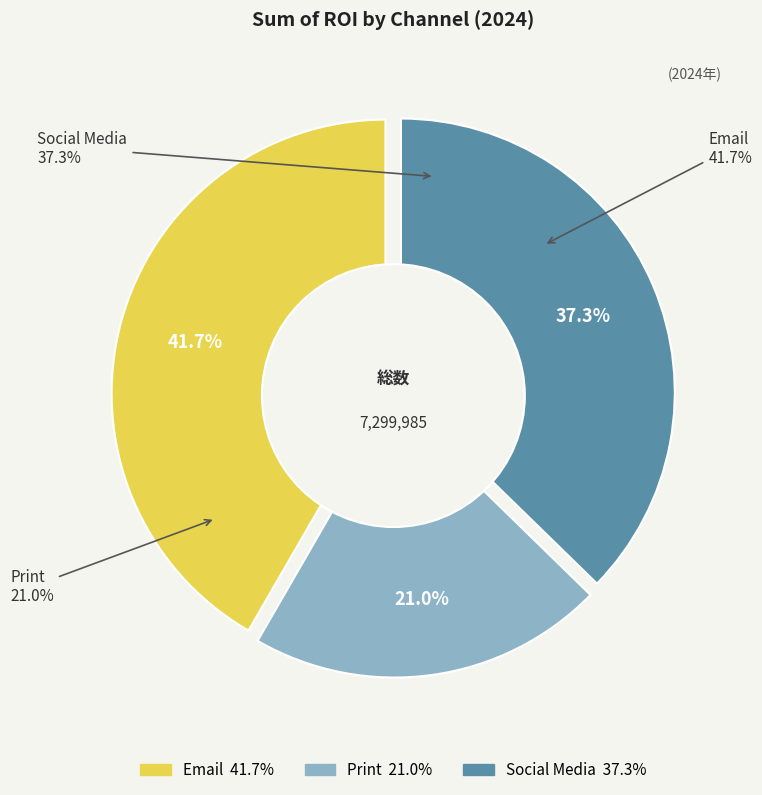

What percentage is the Social Media slice, to the nearest percent?

37%